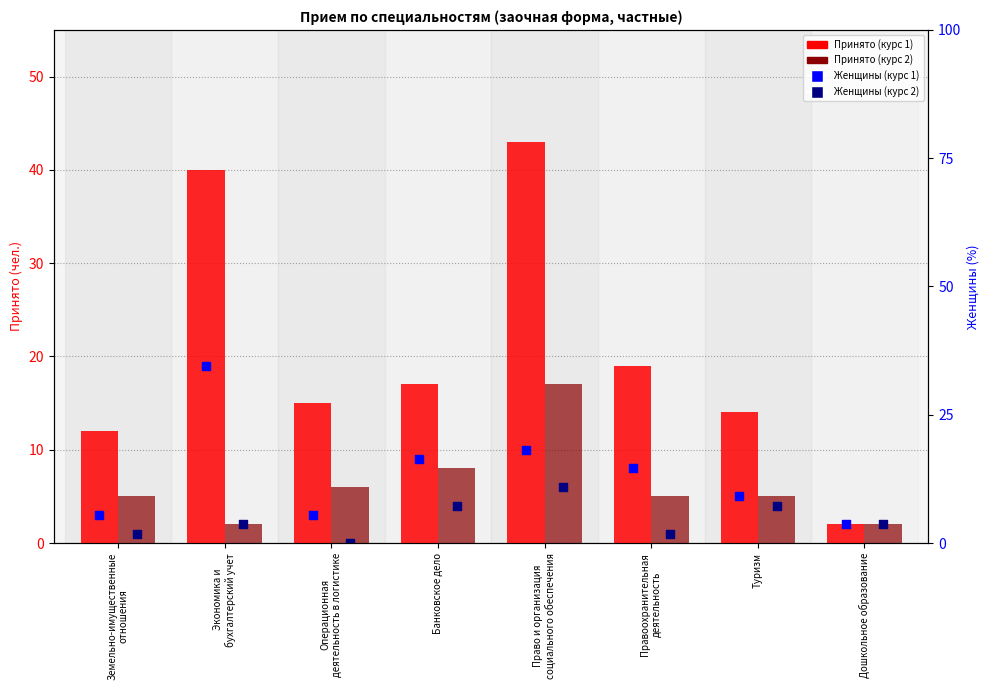

At which category is the sum across all series the highest?

Право и организация
социального обеспечения